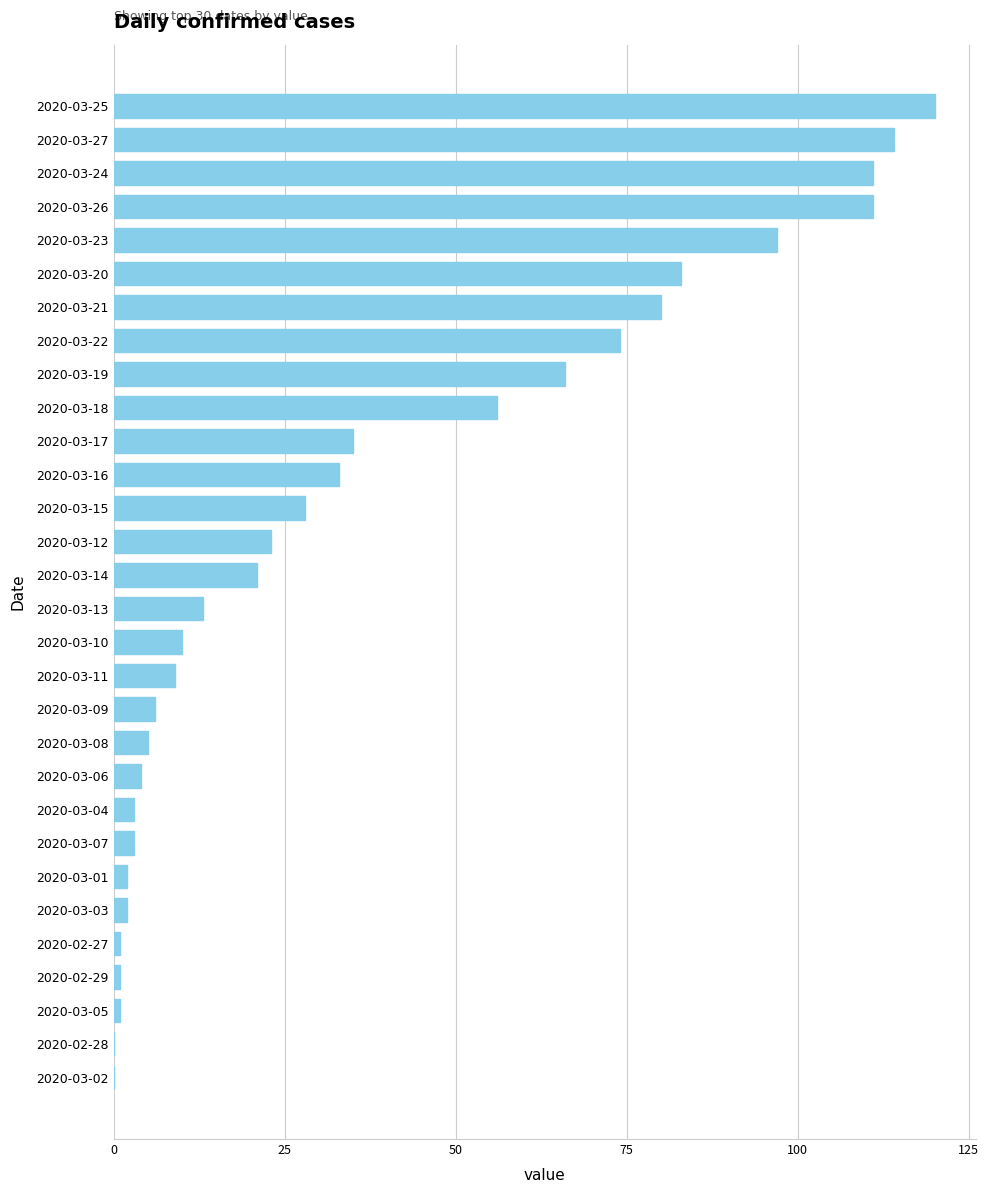

Which category has the highest value across all series?

2020-03-25